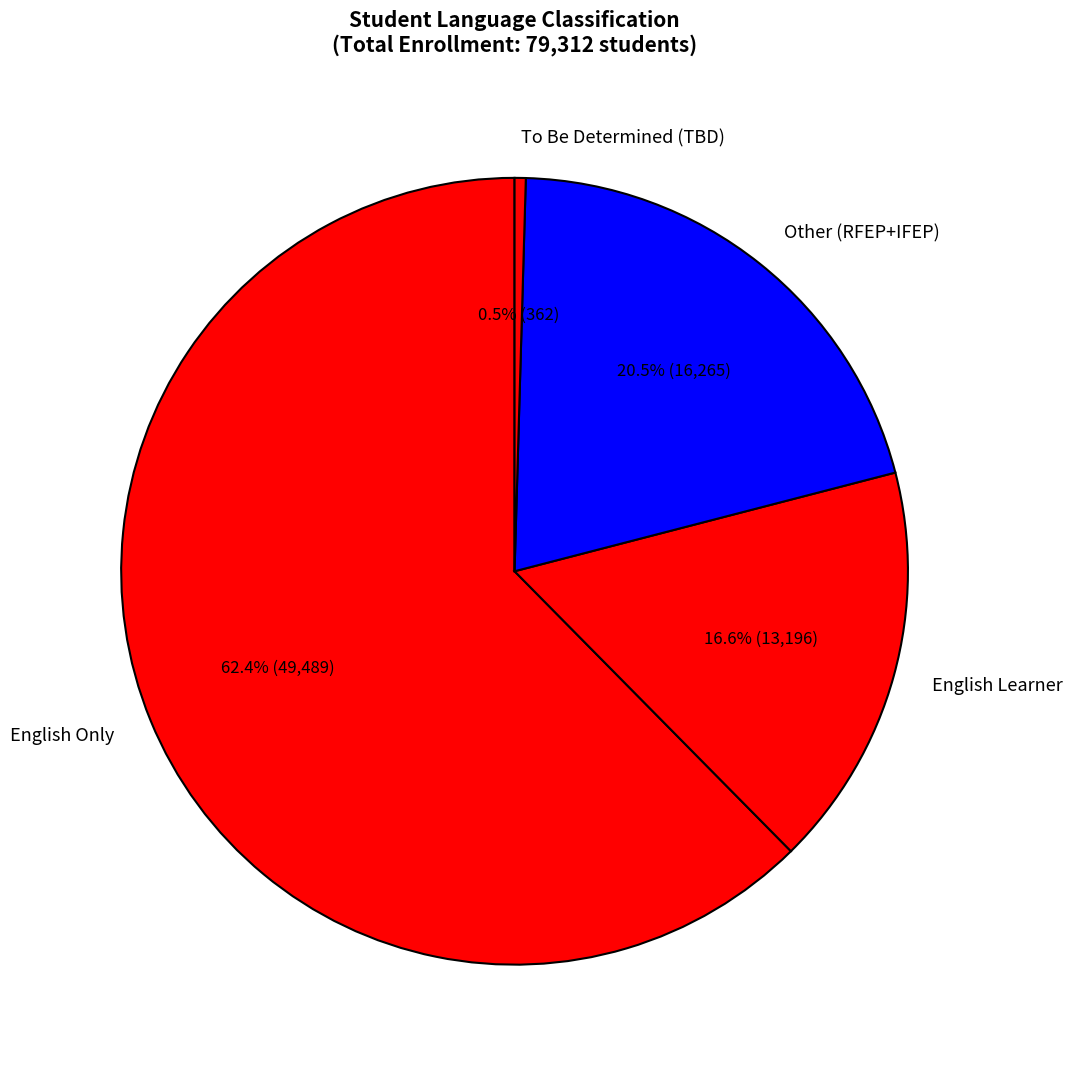

Rank the categories by value from lowest to highest.

To Be Determined (TBD), English Learner, Other (RFEP+IFEP), English Only